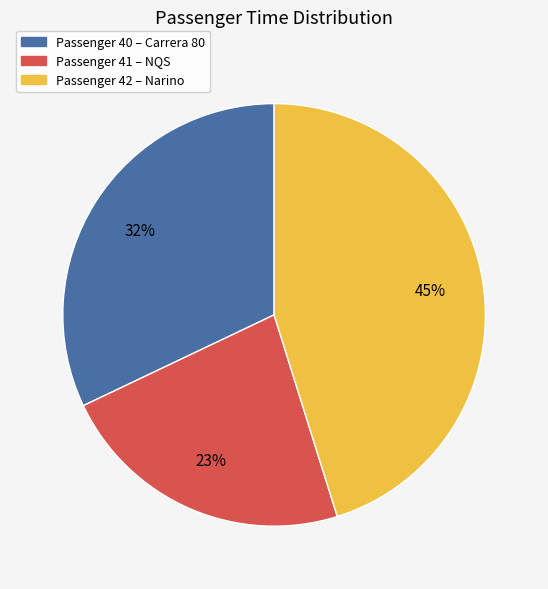

True or false: Passenger 41 – NQS accounts for 30% of the total.

False